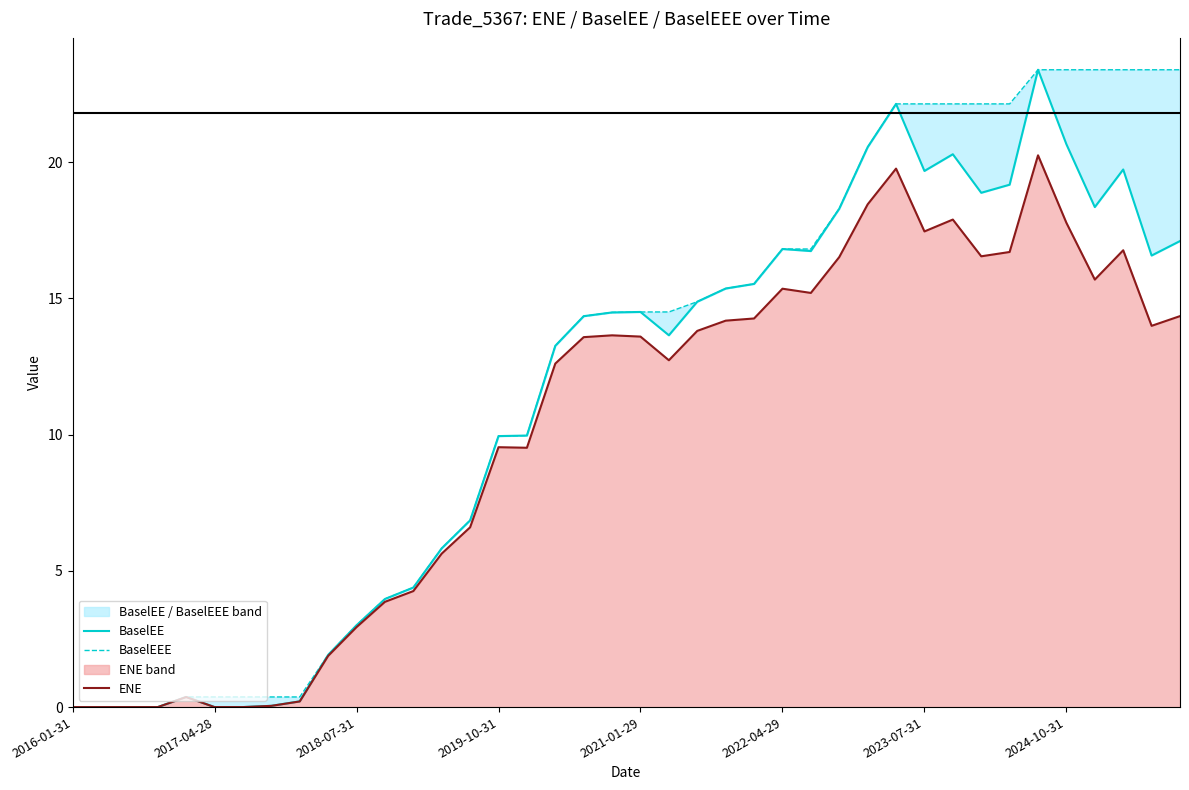

What is the average value of the BaselEE series?

11.3